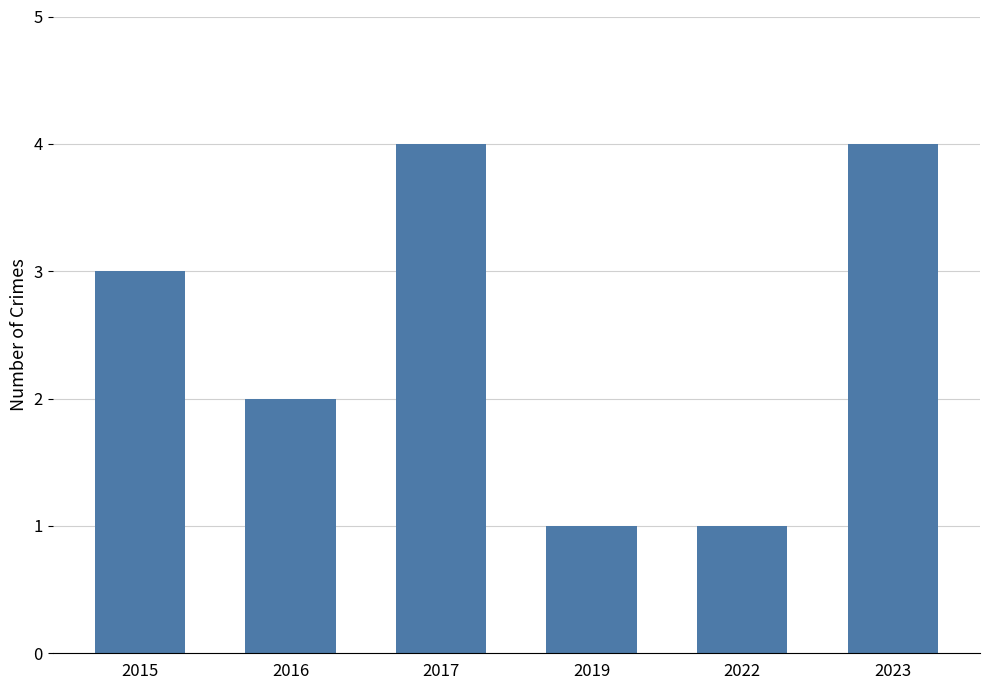

How many values are below 3?

3